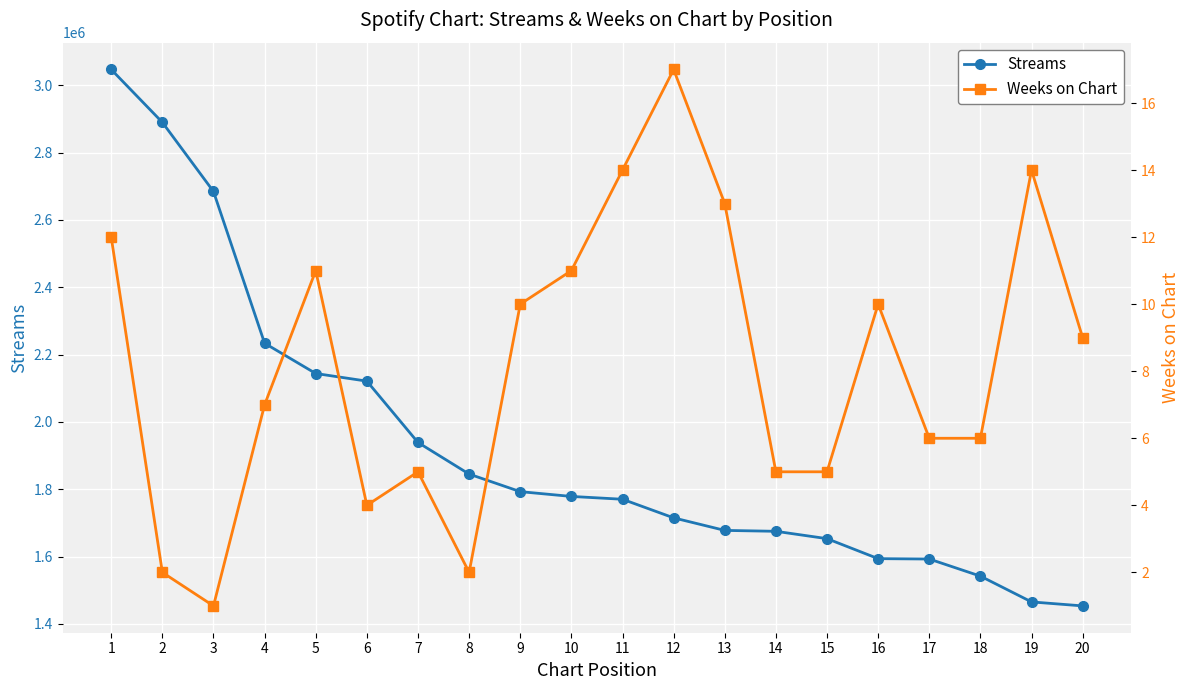

Reading left to right, what are all the values shown in this chart?

Streams: 1=3046649	2=2889644	3=2684311	4=2233613	5=2143749	6=2121094	7=1938888	8=1845049	9=1792868	10=1778649	11=1770270	12=1715023	13=1677760	14=1675086	15=1653261	16=1593876	17=1592765	18=1541980	19=1465381	20=1453534
Weeks on Chart: 1=12	2=2	3=1	4=7	5=11	6=4	7=5	8=2	9=10	10=11	11=14	12=17	13=13	14=5	15=5	16=10	17=6	18=6	19=14	20=9